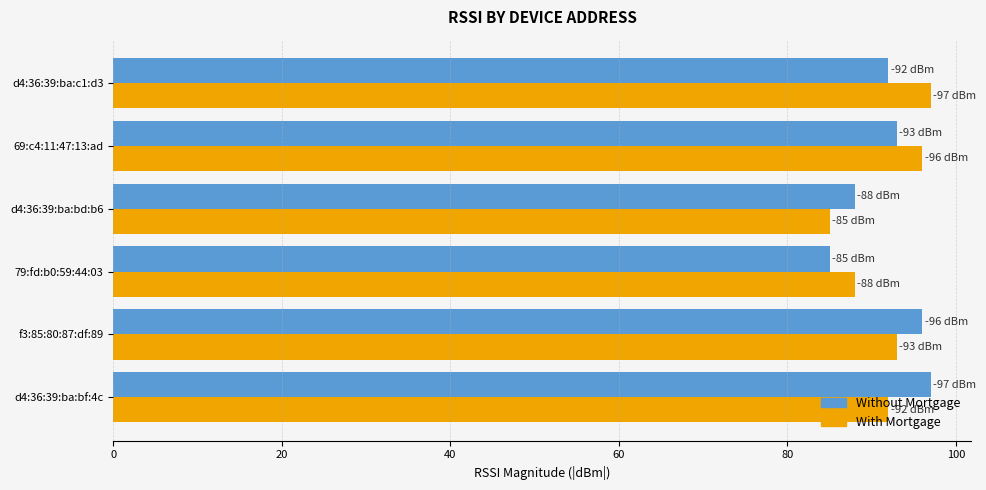

Count the number of categories in the chart.

6